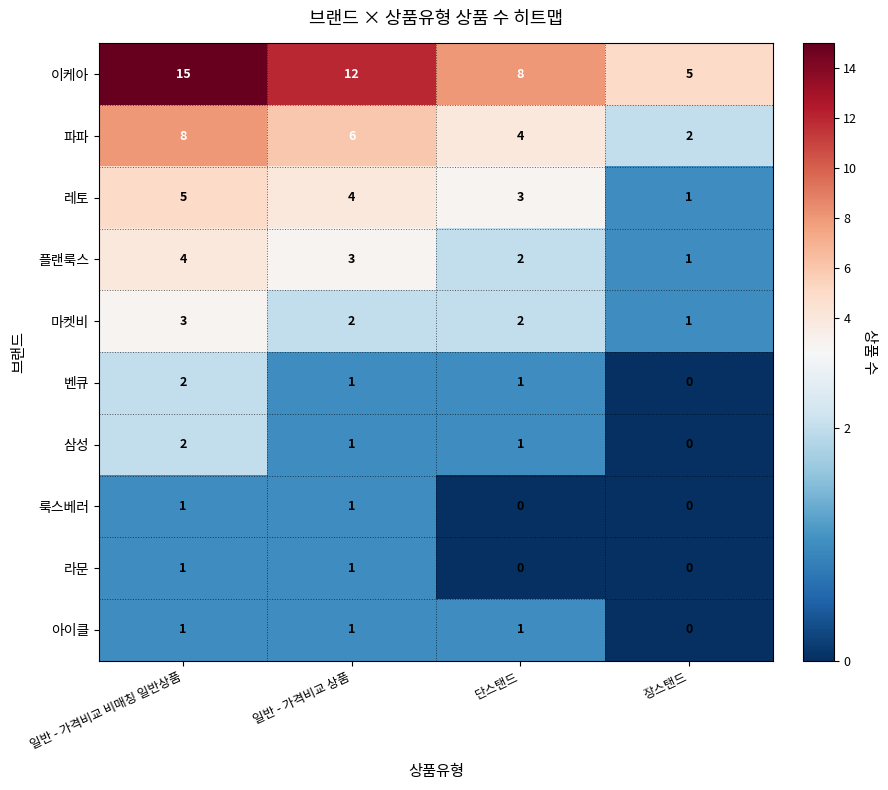

Which series has the widest spread of values?

이케아